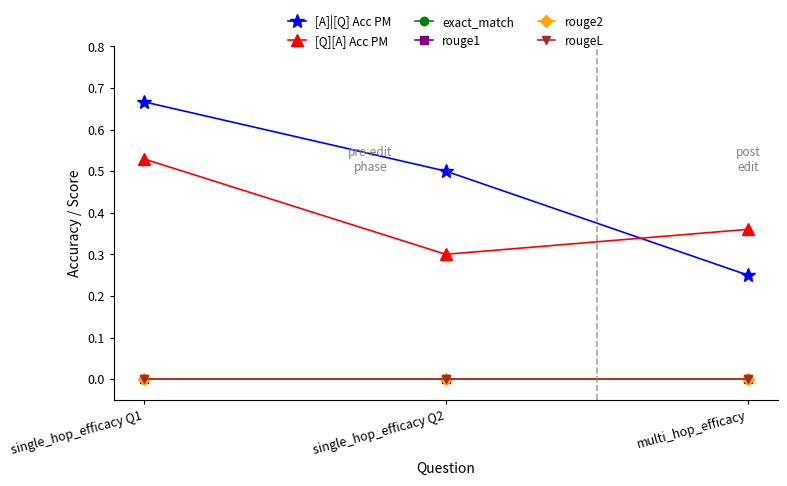

What is the spread (max minus min) of values at single_hop_efficacy Q2?

0.5